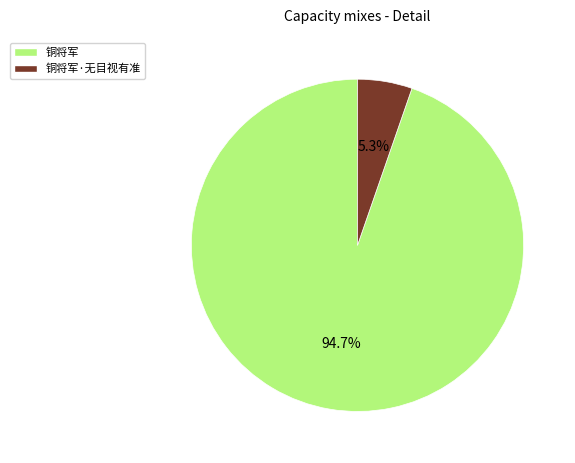

Is there a majority slice in this chart?

Yes